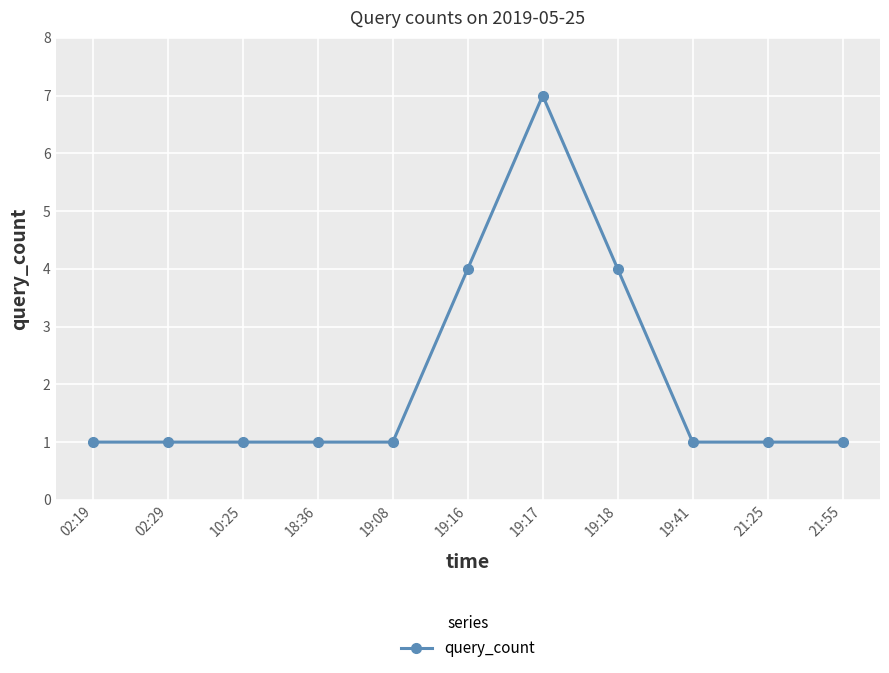

Does the chart display data point markers on the line(s)?

Yes